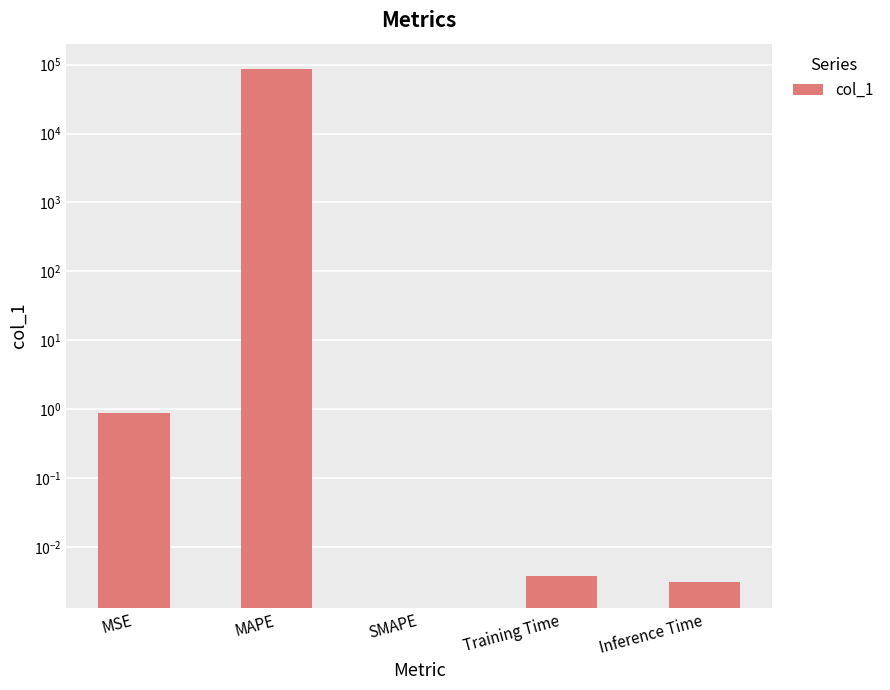

What is the difference between the values at MAPE and SMAPE?

85837.6